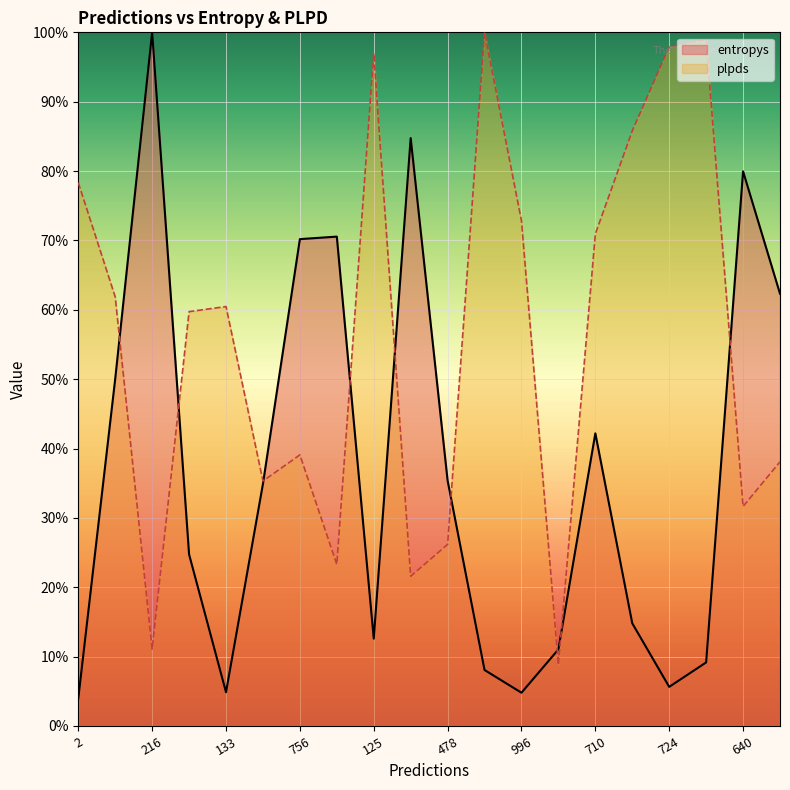

What is the difference between the highest and lowest values at 125?

0.8